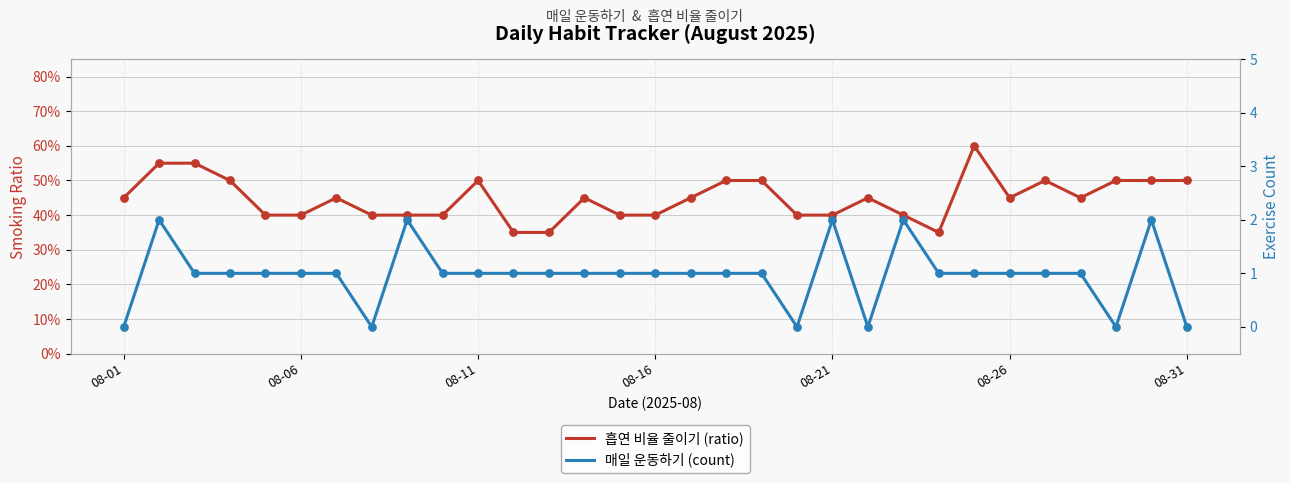

Which series has the largest total across all categories?

매일 운동하기 (count)